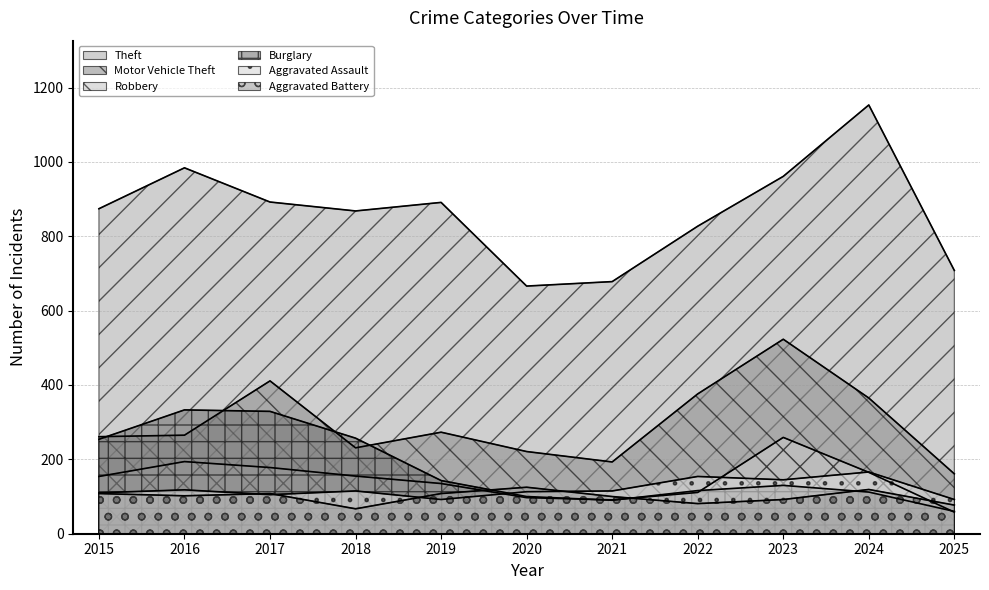

At which category does Aggravated Battery reach its first local valley?

2016